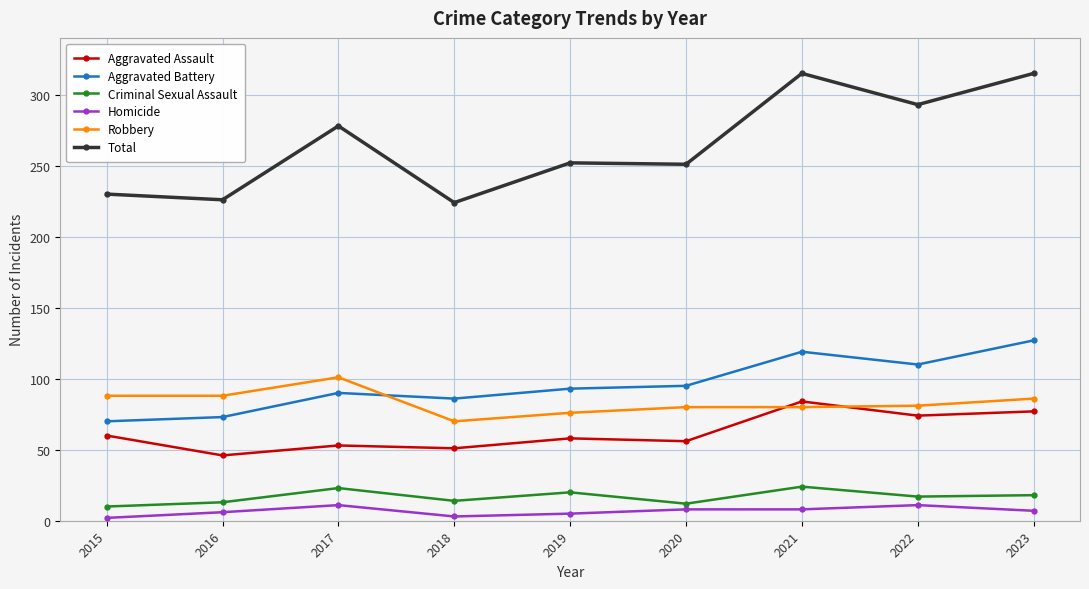

What is the difference between the highest and lowest values at 2015?

228